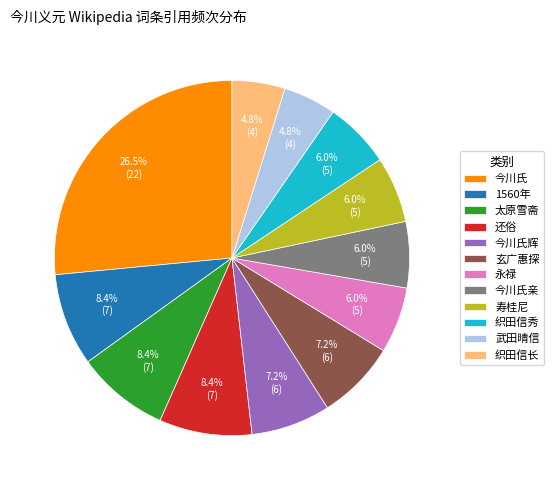

To the nearest percent, what is the difference between the 1560年 and 织田信秀 slice percentages?

2%